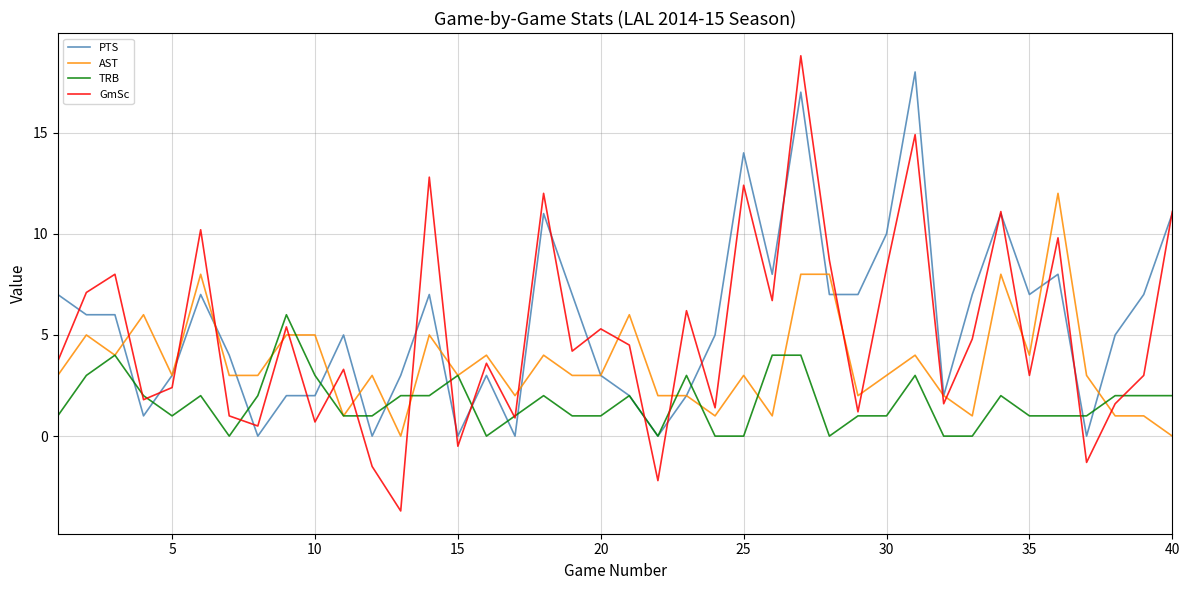

What is the minimum value shown in the chart?

-3.7